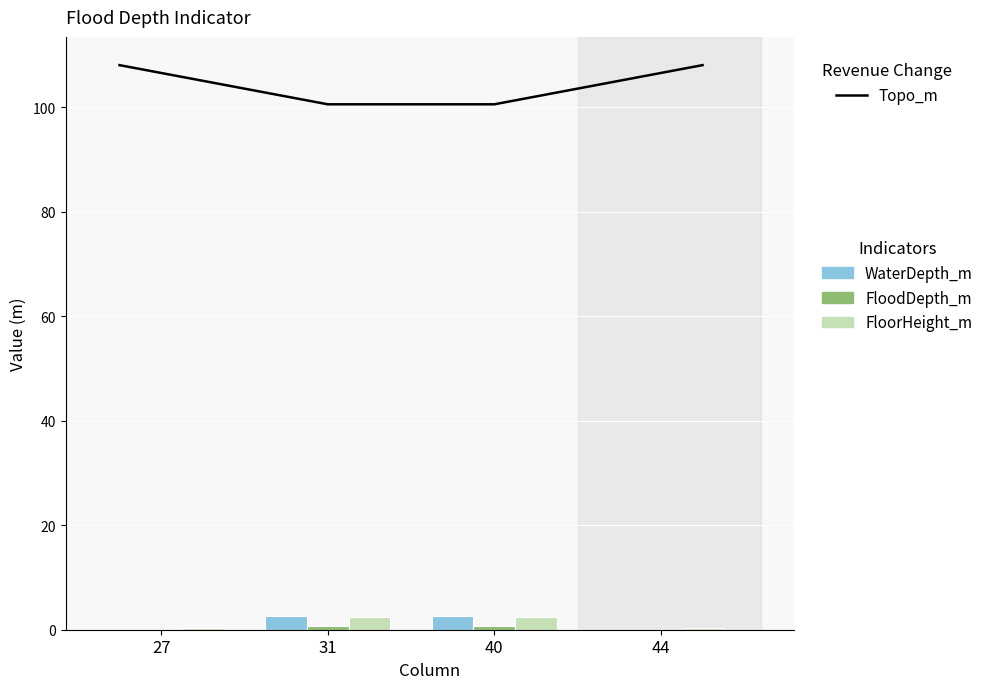

Which series has the largest total across all categories?

Topo_m